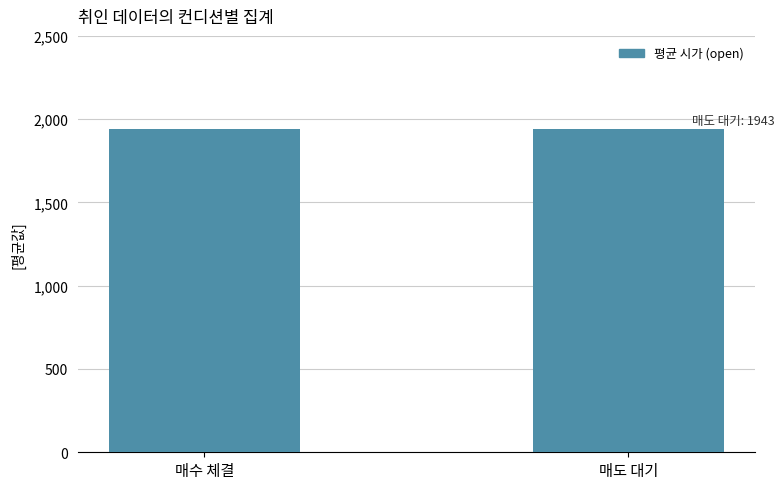

Does the chart contain stacked bars?

No